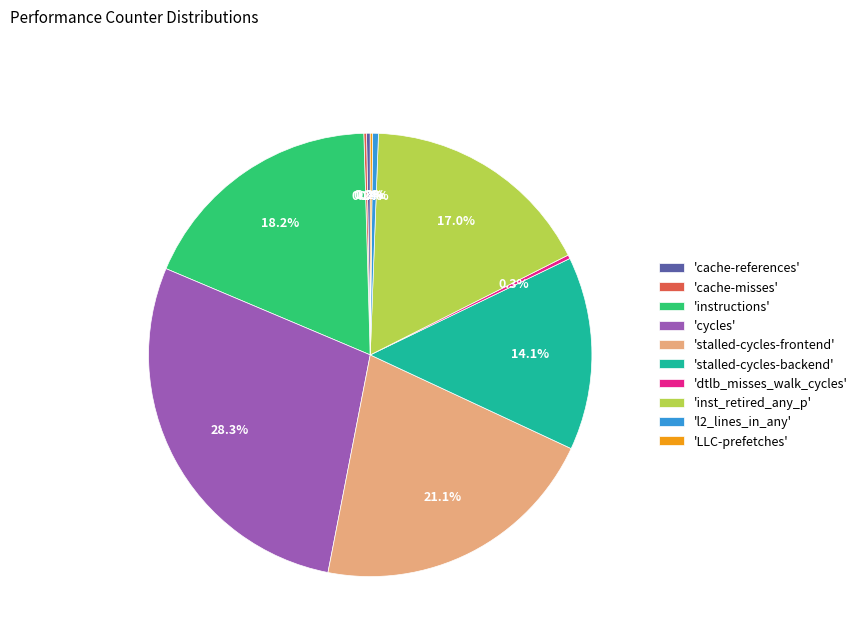

What is the ratio of the value at 'cycles' to the value at 'inst_retired_any_p'?

1.7